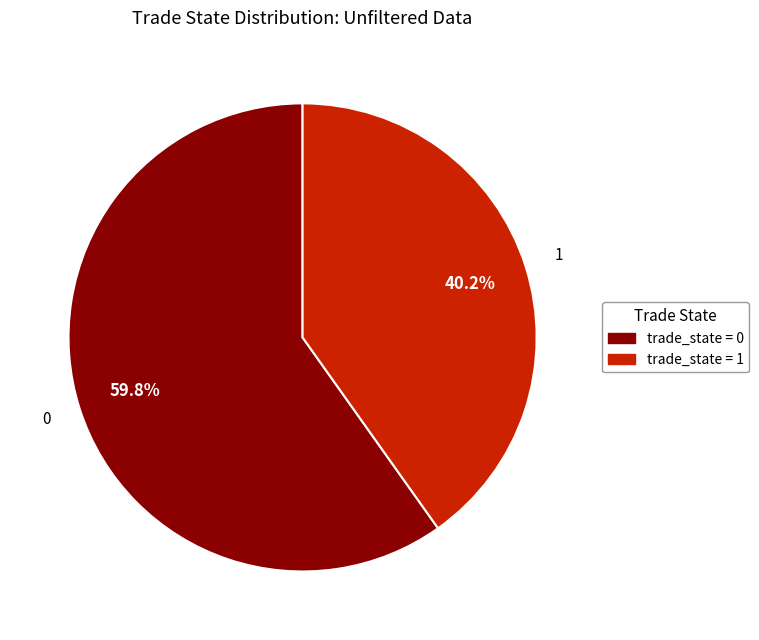

Is there a majority slice in this chart?

Yes